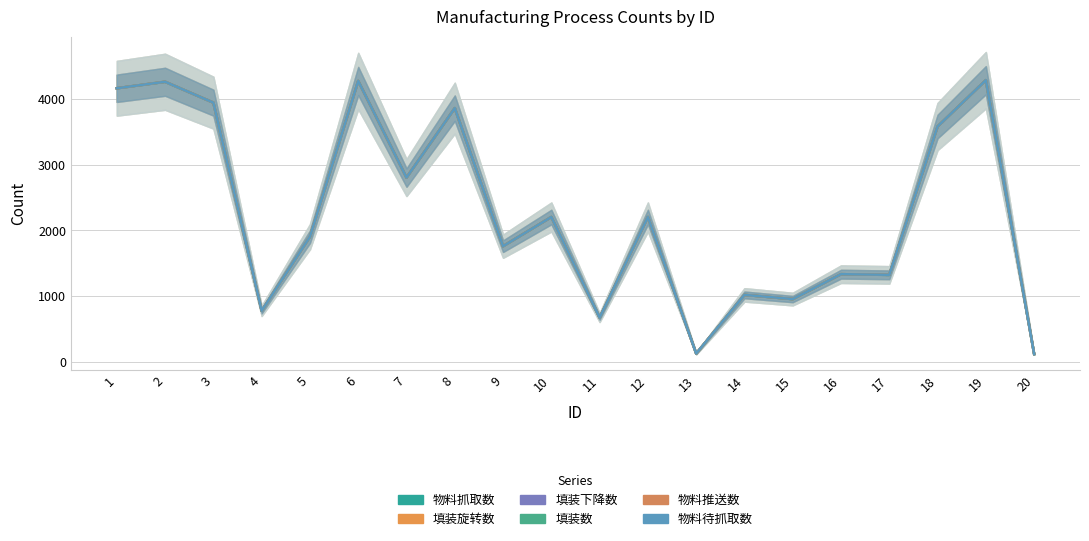

What is the total value across all series at 19?

25722